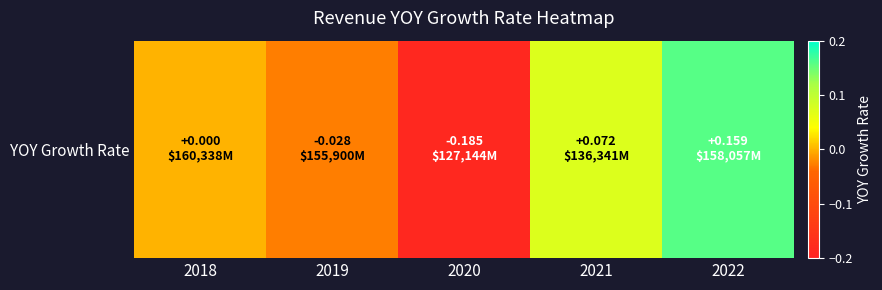

What is the change in value from 2020 to 2021?

+0.3